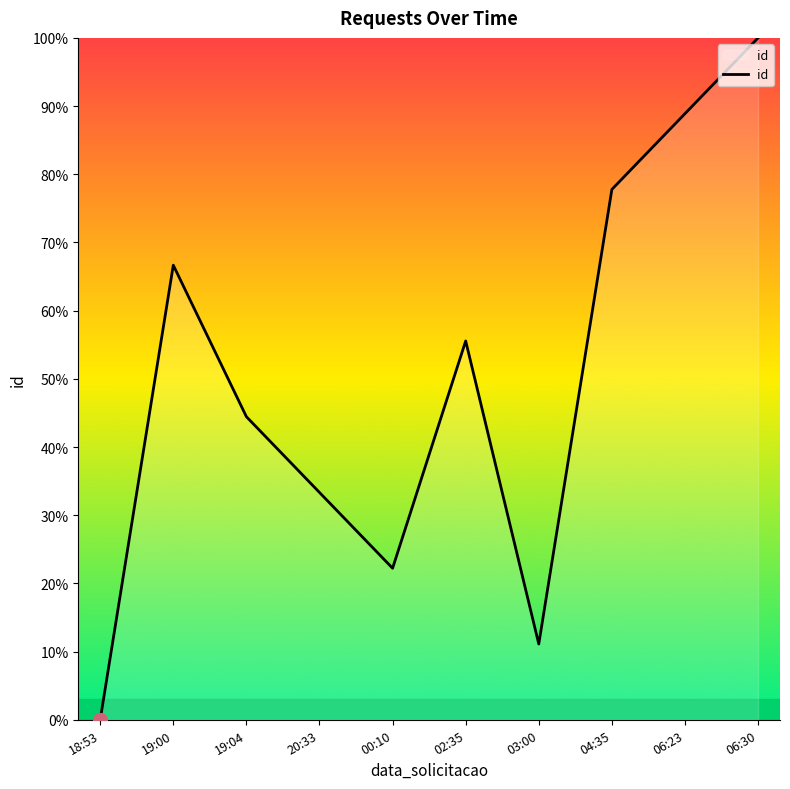

True or false: the data has more than 1 interior local peaks.

True